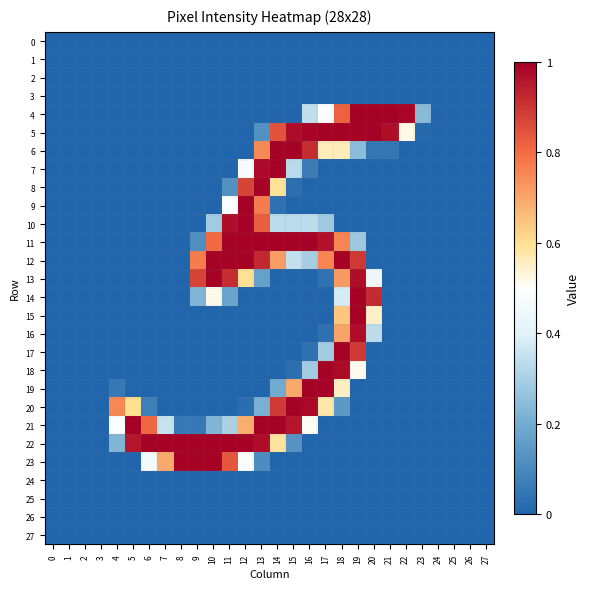

At which category does the chart reach its peak across all series?

19